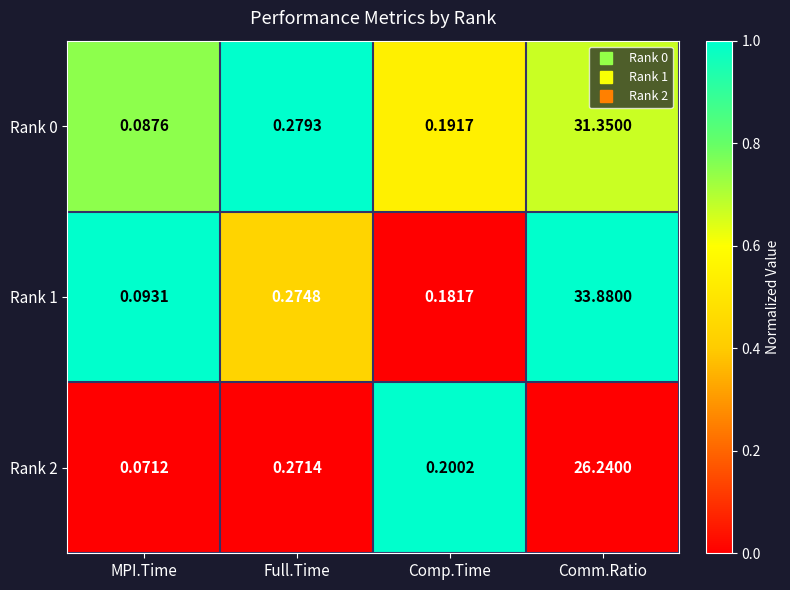

What is the spread (max minus min) of values at Comm.Ratio?

7.6